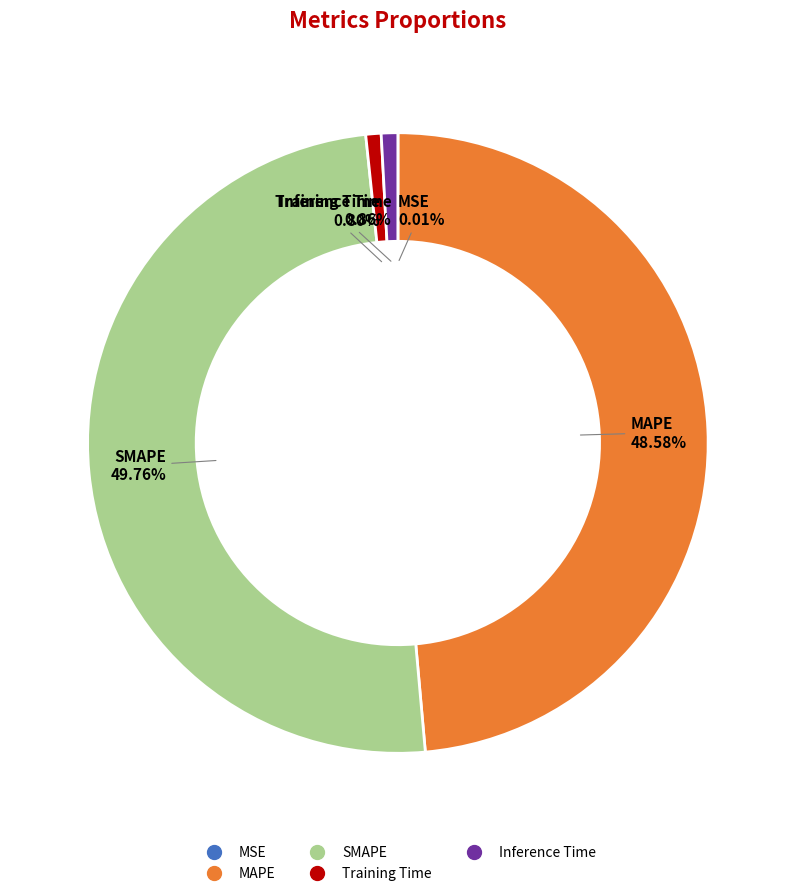

Is the sum of MAPE and Inference Time greater than half?

No